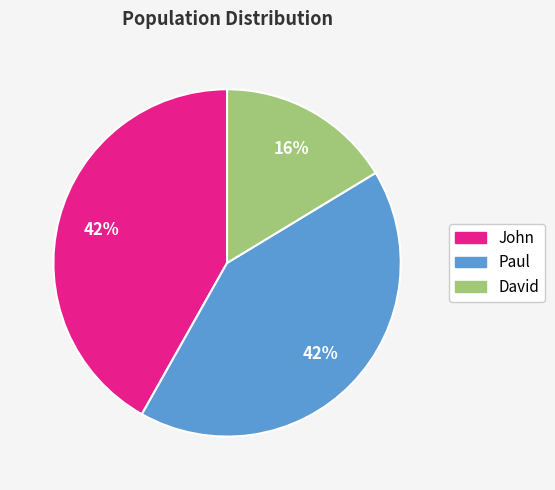

Is there a majority slice in this chart?

No